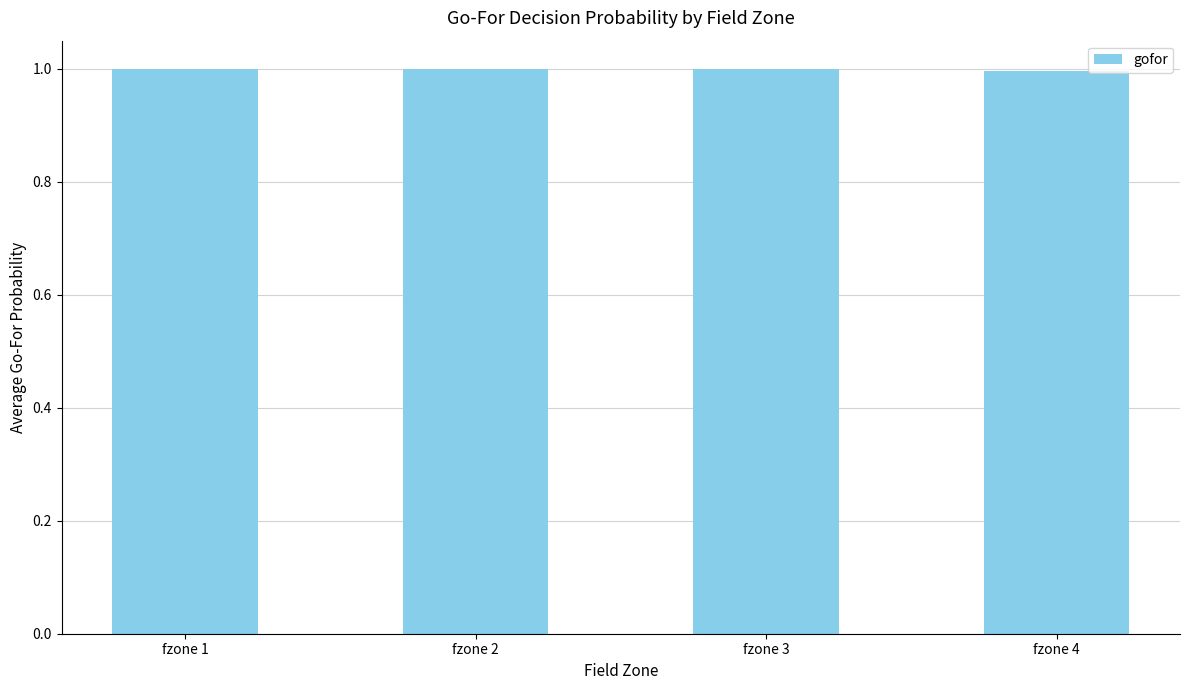

Approximately how many times larger is the value at fzone 3 compared to fzone 1?

1.0